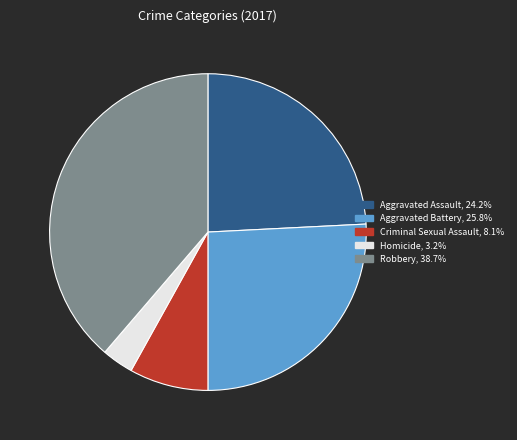

Count the number of slices in the pie.

5